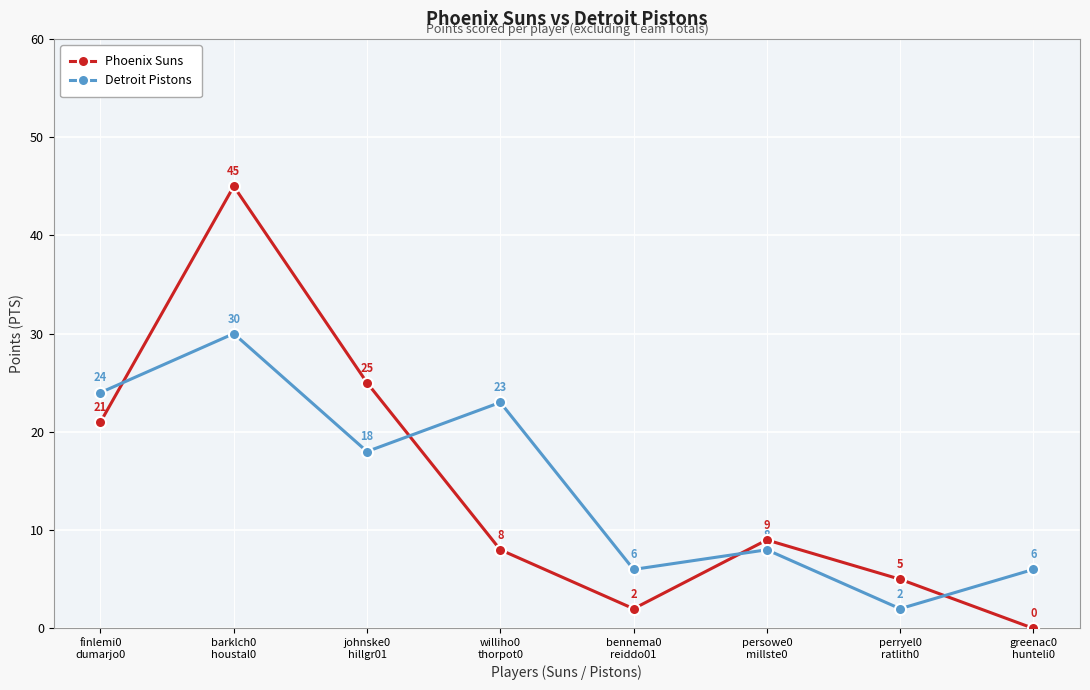

Is it true that Detroit Pistons equals 8 at persowe0
millste0?

True